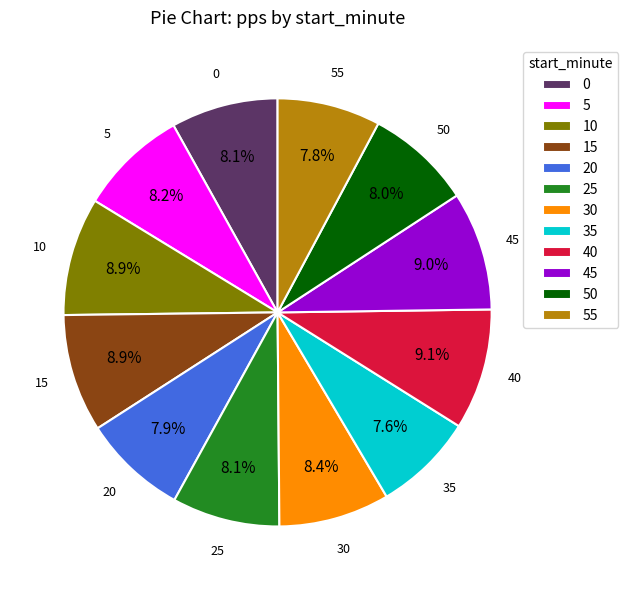

To the nearest percent, what is the average slice percentage?

8%